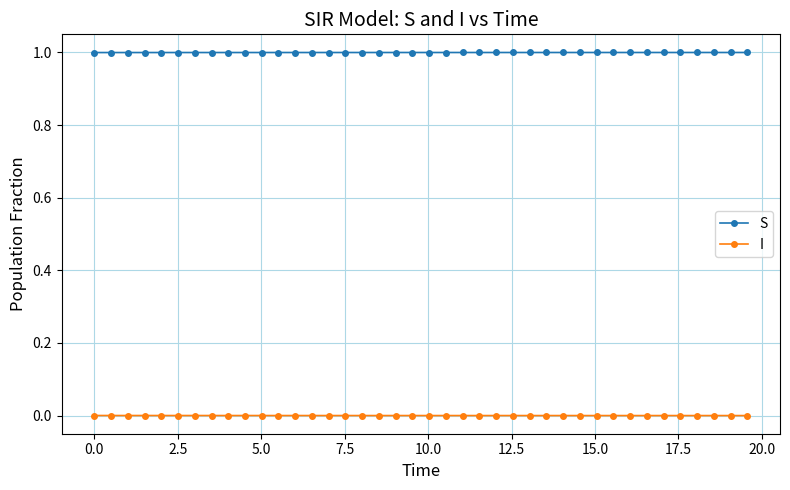

List the series in order of their peak value, highest first.

S, I